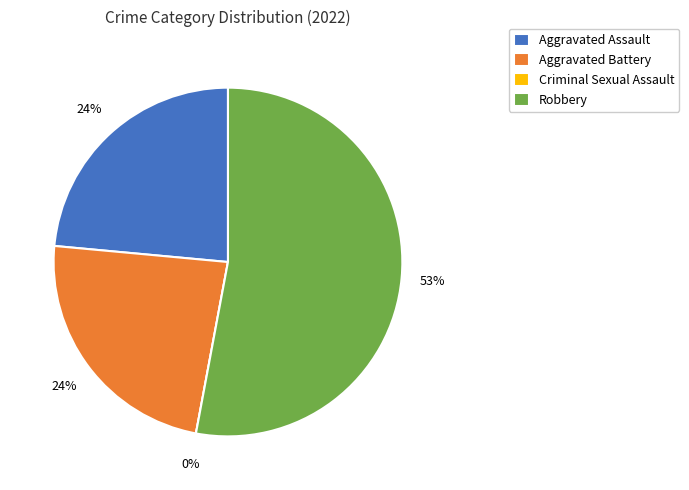

Is it true that Aggravated Battery is 24% of the pie?

True